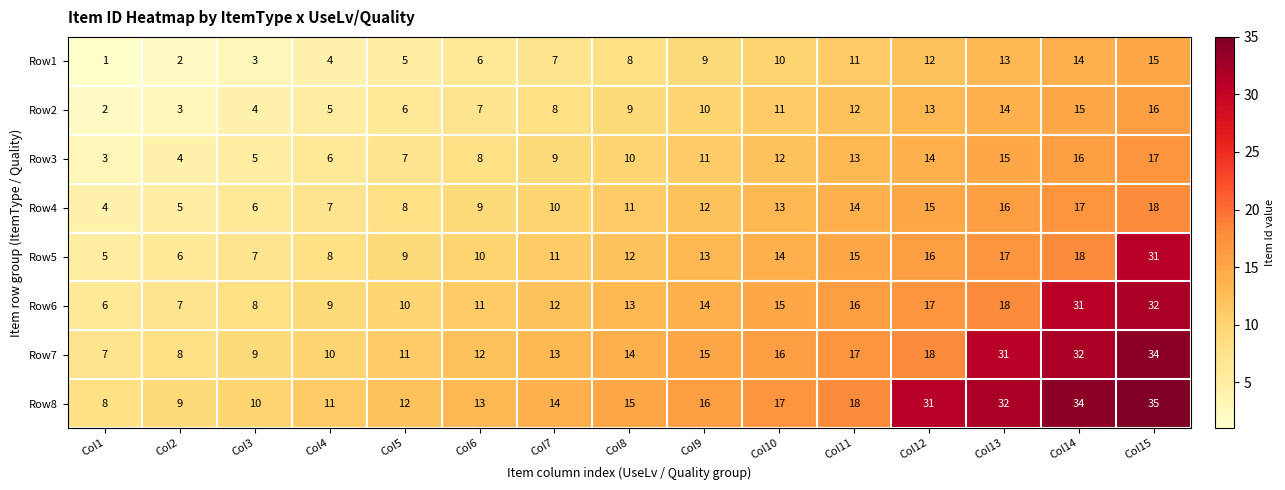

What is the sum of the Row1 values at Col9 and Col6?

15